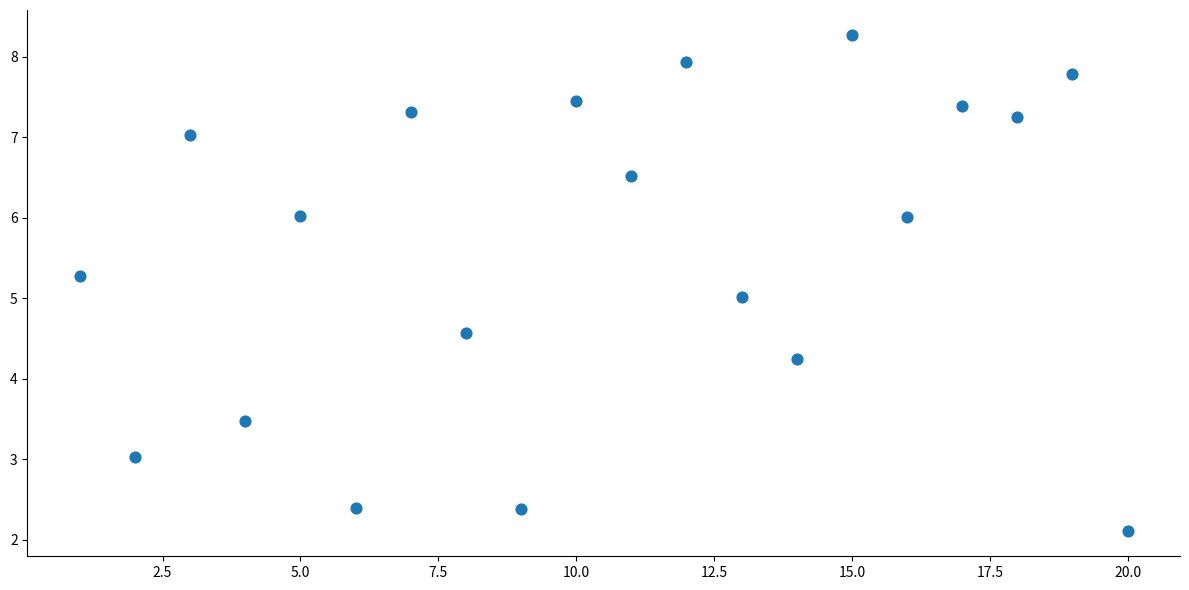

What is the range of X values (max minus min)?

19.0